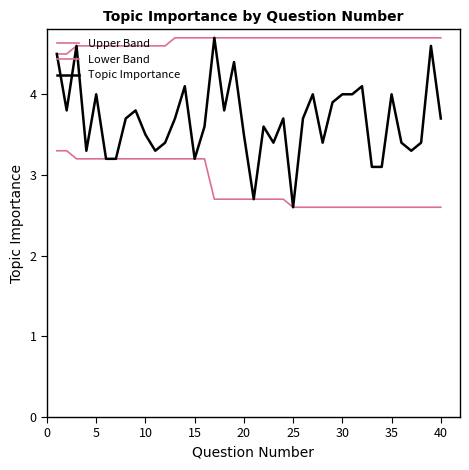

How many lines are shown in the chart?

3